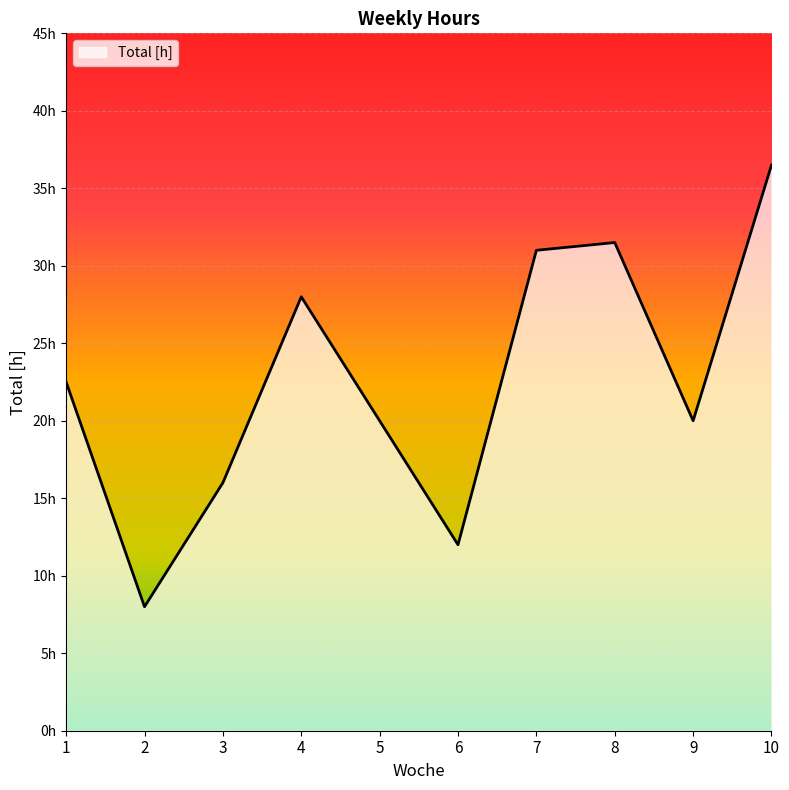

Reading left to right, transcribe all the data shown in this chart.

1=22.5	2=8.0	3=16.0	4=28.0	5=20.0	6=12.0	7=31.0	8=31.5	9=20.0	10=36.5